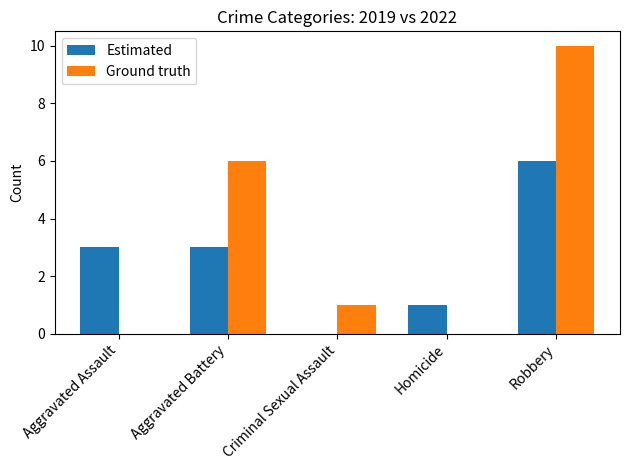

Which series has the largest total across all categories?

Ground truth